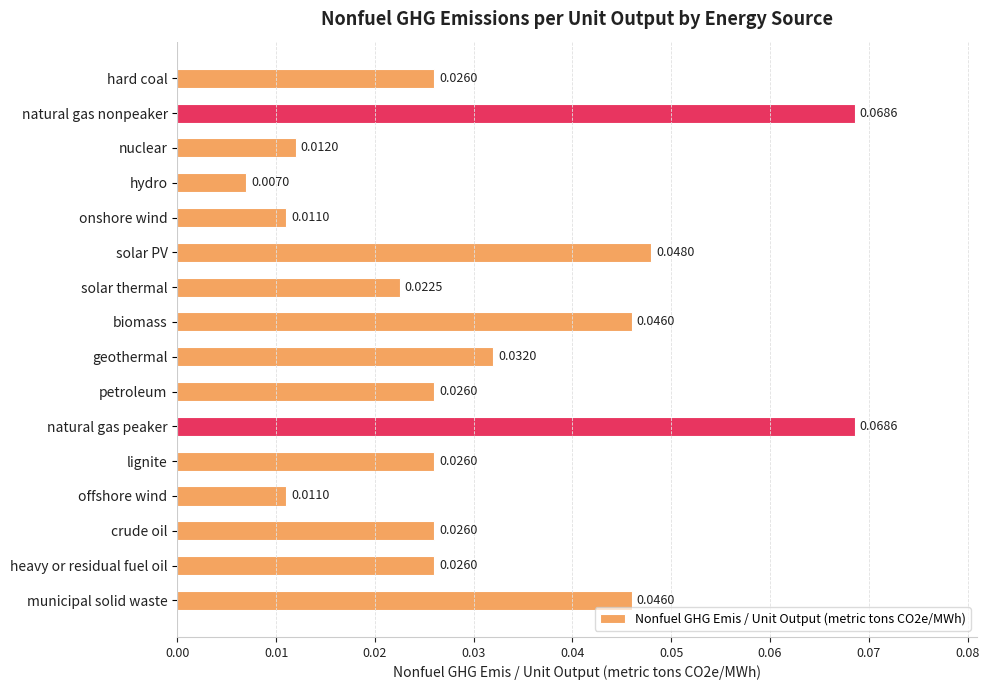

Where is the data nearest to the value 0?

hydro